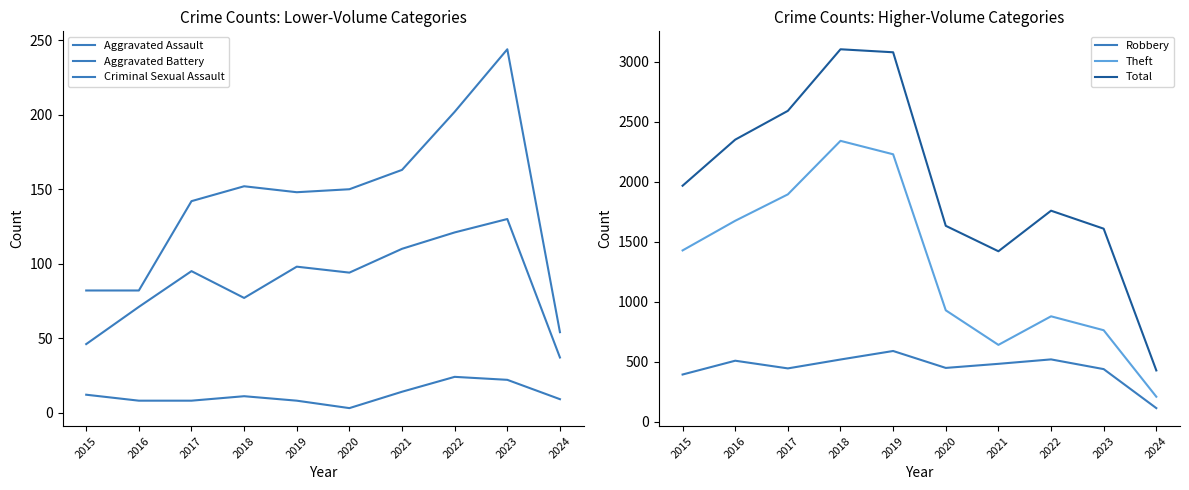

How many lines are shown in the chart?

6